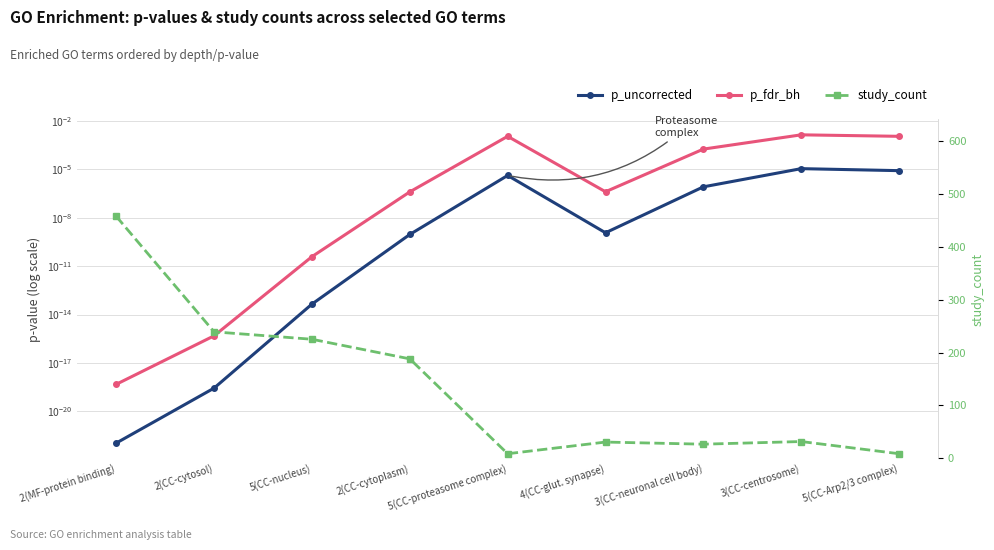

Reading left to right, list all the values displayed in this chart.

p_uncorrected: 0.0	0.0	0.0	0.0	0.0	0.0	0.0	0.0	0.0
p_fdr_bh: 0.0	0.0	0.0	0.0	0.0	0.0	0.0	0.0	0.0
study_count: 457.0	239.0	225.0	188.0	9.0	31.0	27.0	32.0	9.0